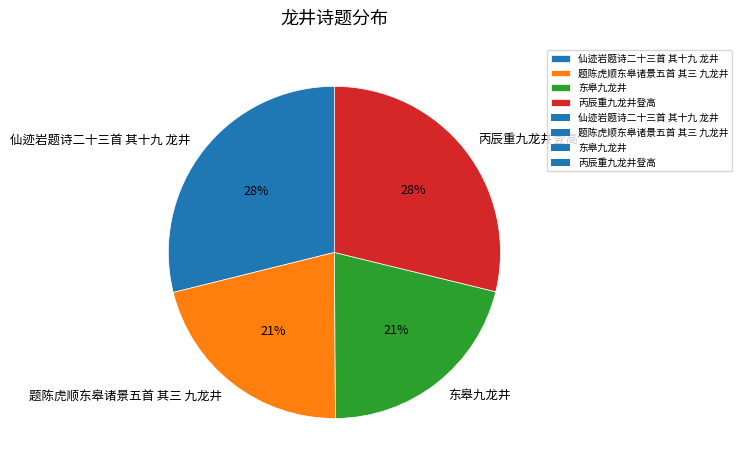

To the nearest percent, what portion does 丙辰重九龙井登高 represent?

29%